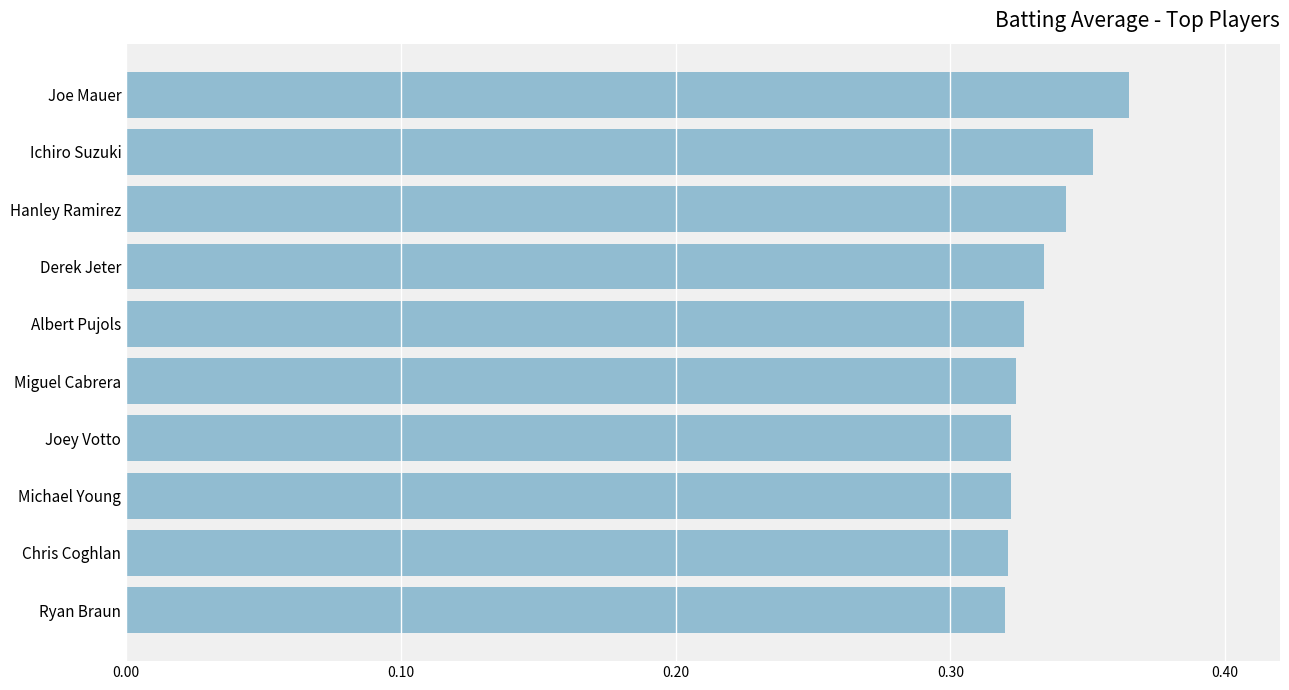

What is the sum of the values at Joey Votto and Michael Young?

0.6